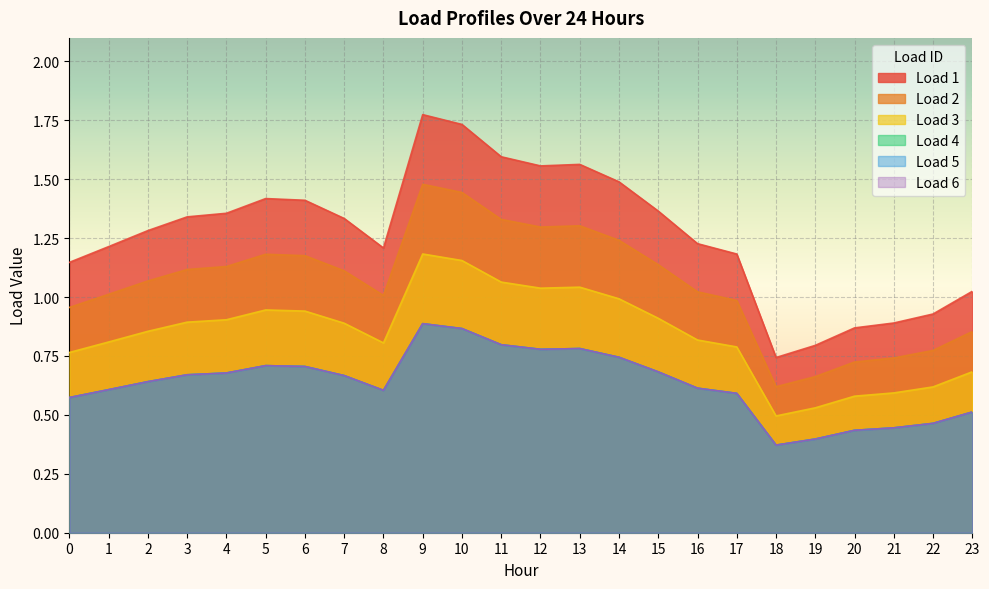

True or false: Load 1 and Load 3 intersect in this chart.

False